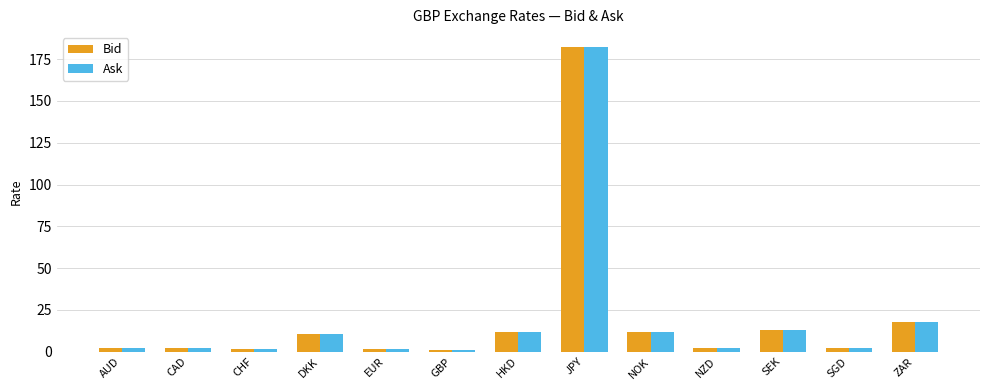

What value does the Bid series have at GBP?

1.0